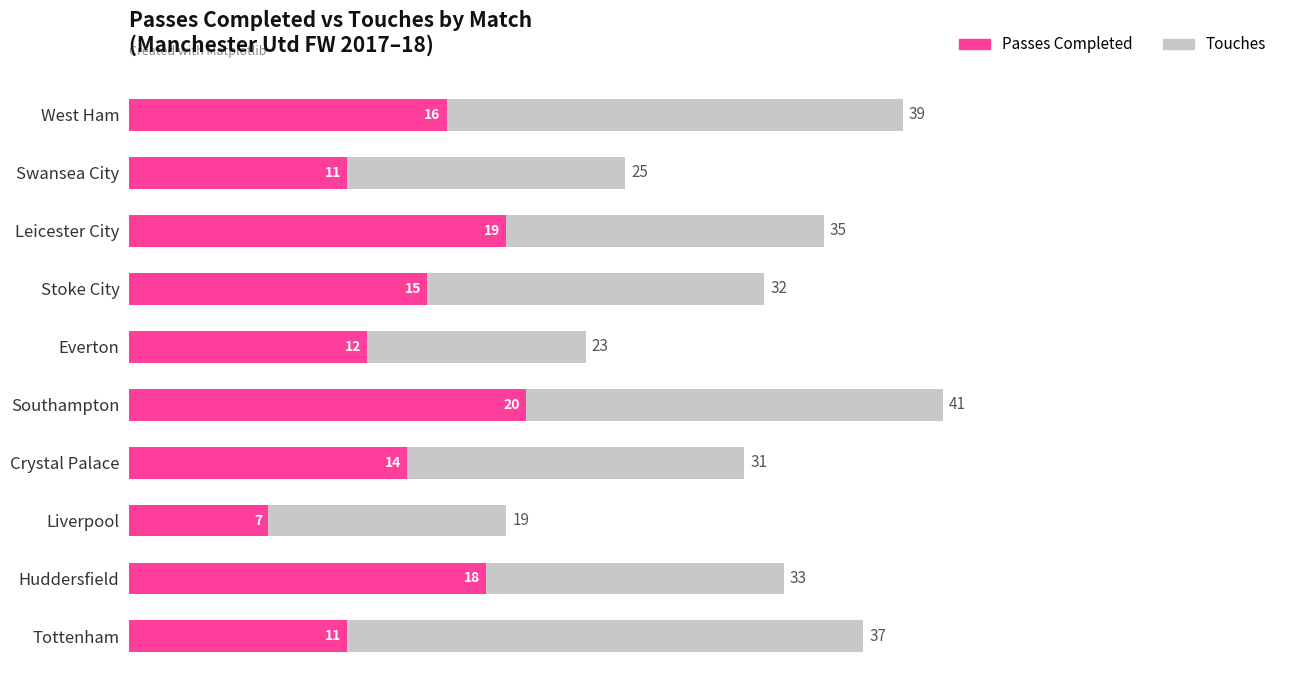

Which series has the widest spread of values?

Touches